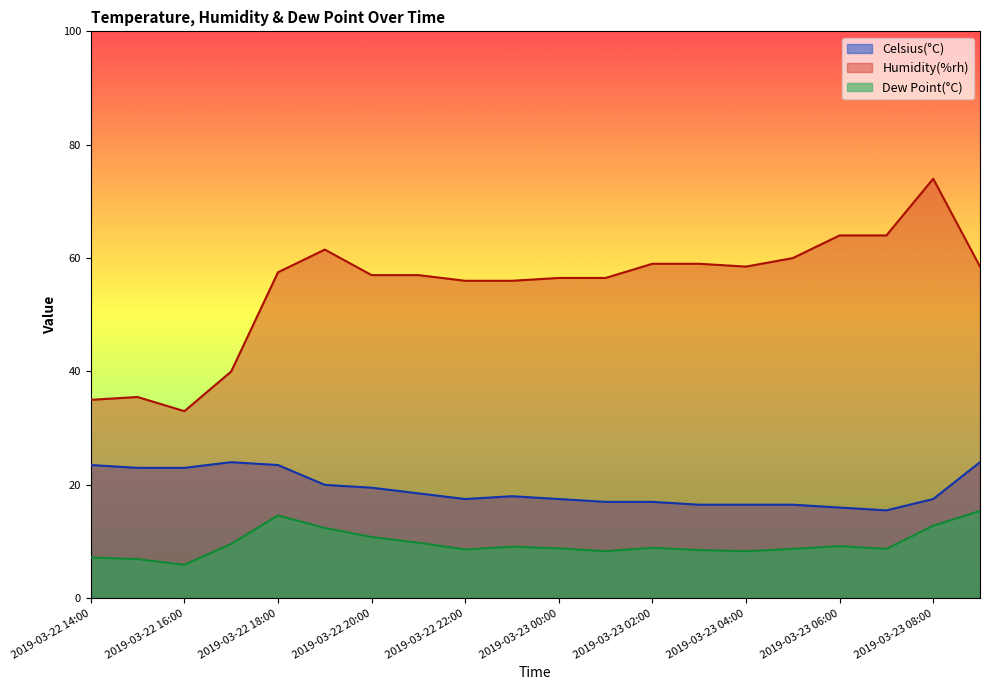

Rank the categories by Dew Point(°C) value from highest to lowest.

2019-03-23 09:00, 2019-03-22 18:00, 2019-03-23 08:00, 2019-03-22 19:00, 2019-03-22 20:00, 2019-03-22 21:00, 2019-03-22 17:00, 2019-03-23 06:00, 2019-03-22 23:00, 2019-03-23 02:00, 2019-03-23 00:00, 2019-03-23 05:00, 2019-03-23 07:00, 2019-03-22 22:00, 2019-03-23 03:00, 2019-03-23 01:00, 2019-03-23 04:00, 2019-03-22 14:00, 2019-03-22 15:00, 2019-03-22 16:00